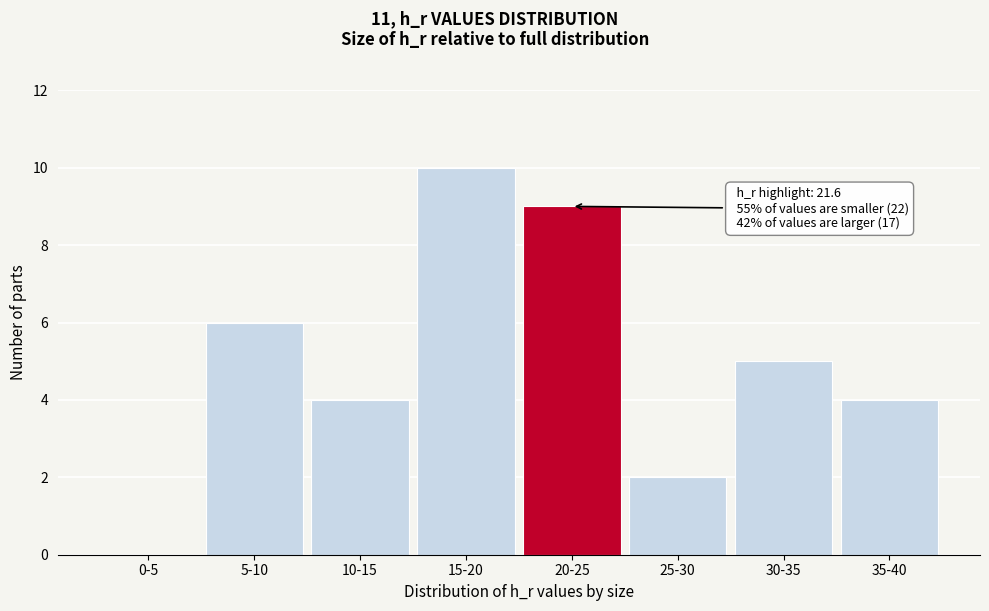

Reading right to left, list all the values displayed in this chart.

35-40=4	30-35=5	25-30=2	20-25=9	15-20=10	10-15=4	5-10=6	0-5=0